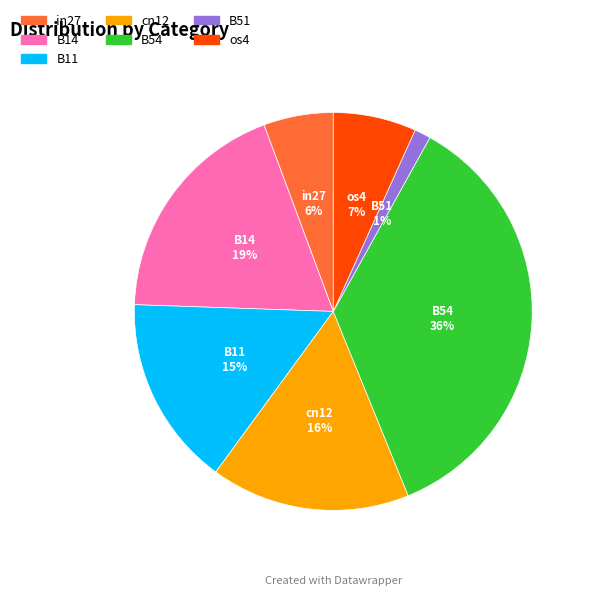

Is there a majority slice in this chart?

No